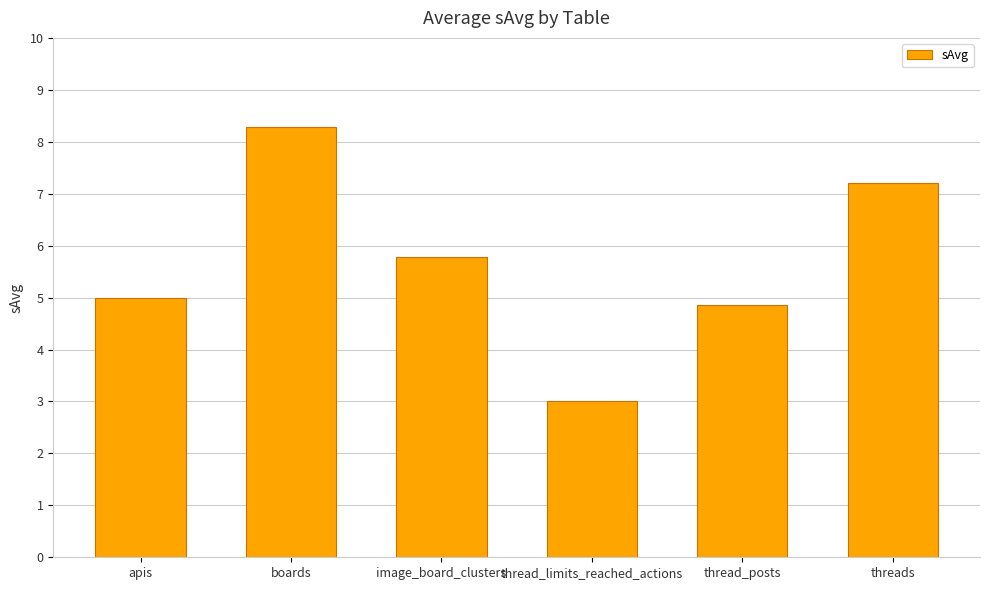

What is the minimum value shown in the chart?

3.0